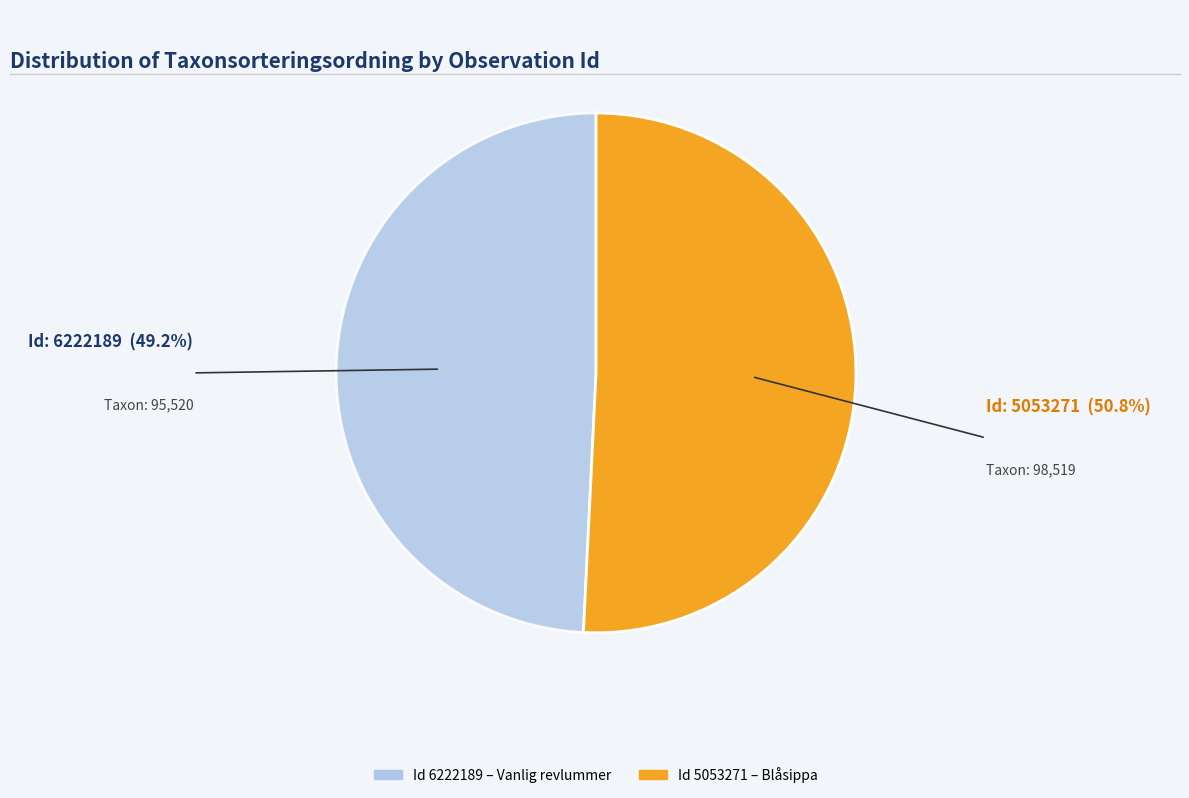

Is there any slice that represents more than half of the pie?

Yes